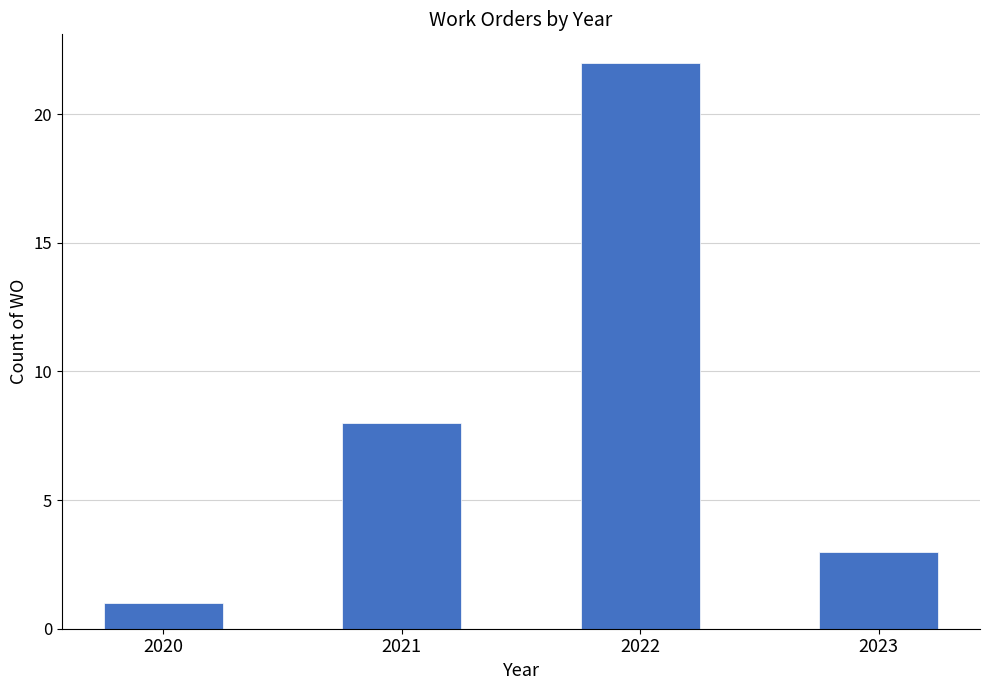

What is the difference between the second highest and second lowest values?

5